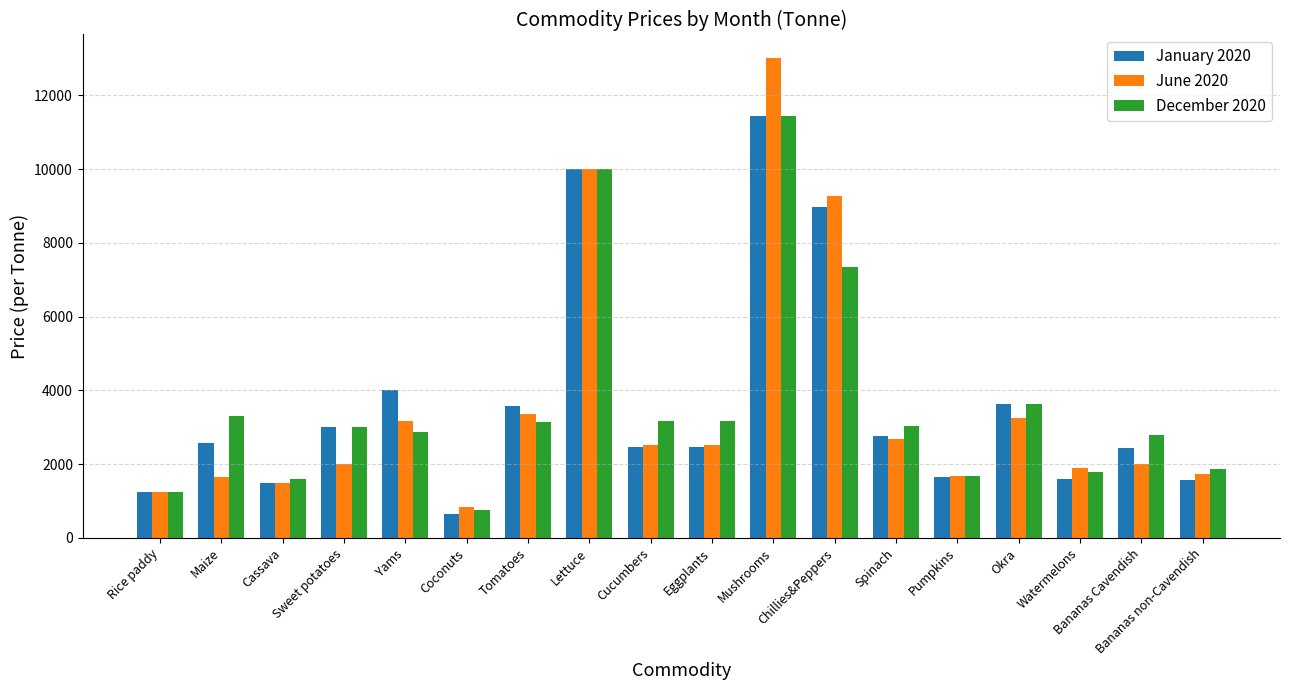

The value of June 2020 at Cucumbers is 657.8. True or false?

False